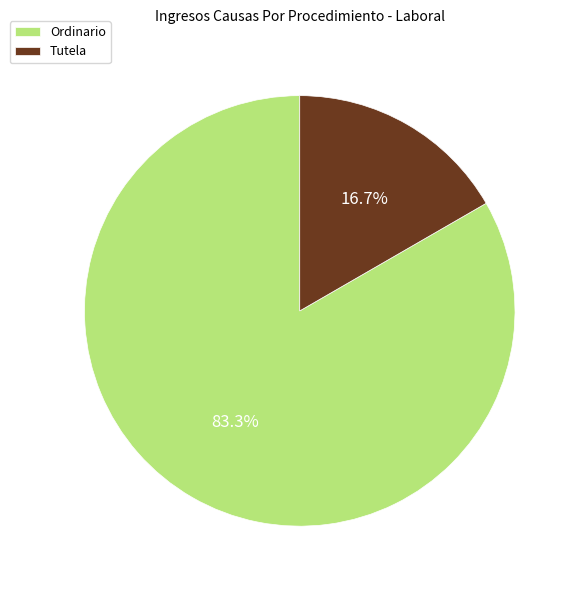

What percentage is the Tutela slice, to the nearest percent?

17%